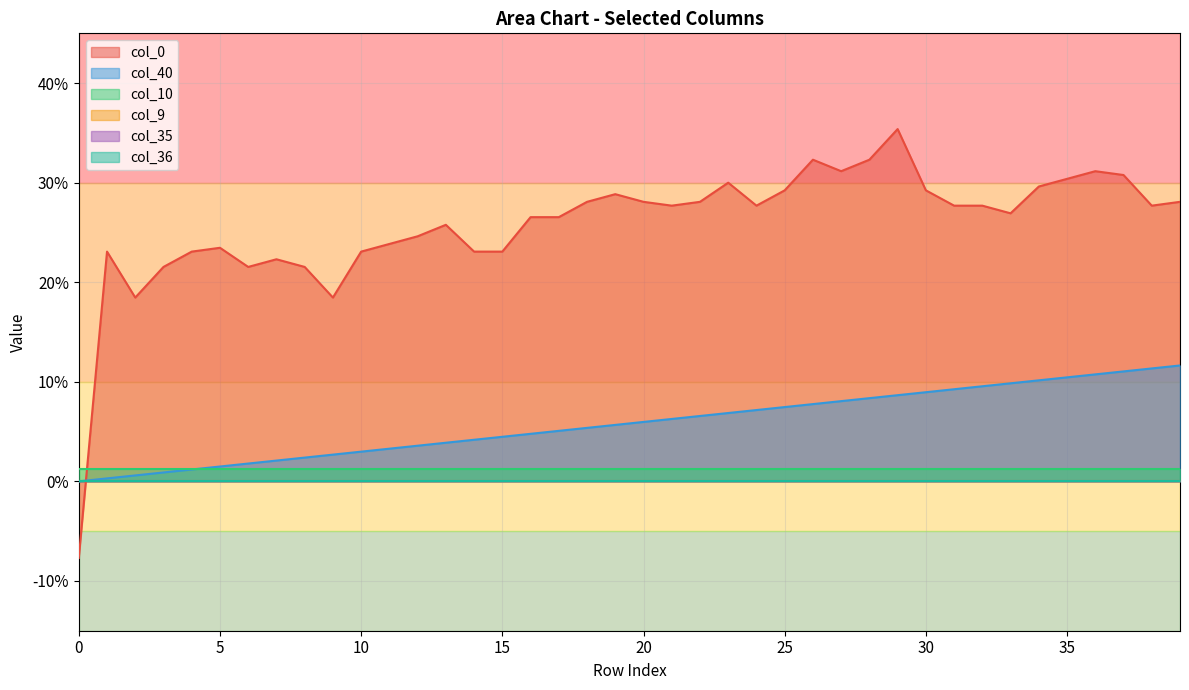

Reading left to right, what are all the values shown in this chart?

col_40: 0=0.0	1=0.0	2=0.0	3=0.0	4=0.0	5=0.0	6=0.0	7=0.0	8=0.0	9=0.0	10=0.0	11=0.0	12=0.0	13=0.0	14=0.0	15=0.0	16=0.0	17=0.1	18=0.1	19=0.1	20=0.1	21=0.1	22=0.1	23=0.1	24=0.1	25=0.1	26=0.1	27=0.1	28=0.1	29=0.1	30=0.1	31=0.1	32=0.1	33=0.1	34=0.1	35=0.1	36=0.1	37=0.1	38=0.1	39=0.1
col_9: 0=0.0	1=0.0	2=0.0	3=0.0	4=0.0	5=0.0	6=0.0	7=0.0	8=0.0	9=0.0	10=0.0	11=0.0	12=0.0	13=0.0	14=0.0	15=0.0	16=0.0	17=0.0	18=0.0	19=0.0	20=0.0	21=0.0	22=0.0	23=0.0	24=0.0	25=0.0	26=0.0	27=0.0	28=0.0	29=0.0	30=0.0	31=0.0	32=0.0	33=0.0	34=0.0	35=0.0	36=0.0	37=0.0	38=0.0	39=0.0
col_10: 0=0.0	1=0.0	2=0.0	3=0.0	4=0.0	5=0.0	6=0.0	7=0.0	8=0.0	9=0.0	10=0.0	11=0.0	12=0.0	13=0.0	14=0.0	15=0.0	16=0.0	17=0.0	18=0.0	19=0.0	20=0.0	21=0.0	22=0.0	23=0.0	24=0.0	25=0.0	26=0.0	27=0.0	28=0.0	29=0.0	30=0.0	31=0.0	32=0.0	33=0.0	34=0.0	35=0.0	36=0.0	37=0.0	38=0.0	39=0.0
col_35: 0=0.0	1=0.0	2=0.0	3=0.0	4=0.0	5=0.0	6=0.0	7=0.0	8=0.0	9=0.0	10=0.0	11=0.0	12=0.0	13=0.0	14=0.0	15=0.0	16=0.0	17=0.0	18=0.0	19=0.0	20=0.0	21=0.0	22=0.0	23=0.0	24=0.0	25=0.0	26=0.0	27=0.0	28=0.0	29=0.0	30=0.0	31=0.0	32=0.0	33=0.0	34=0.0	35=0.0	36=0.0	37=0.0	38=0.0	39=0.0
col_36: 0=0.0	1=0.0	2=0.0	3=0.0	4=0.0	5=0.0	6=0.0	7=0.0	8=0.0	9=0.0	10=0.0	11=0.0	12=0.0	13=0.0	14=0.0	15=0.0	16=0.0	17=0.0	18=0.0	19=0.0	20=0.0	21=0.0	22=0.0	23=0.0	24=0.0	25=0.0	26=0.0	27=0.0	28=0.0	29=0.0	30=0.0	31=0.0	32=0.0	33=0.0	34=0.0	35=0.0	36=0.0	37=0.0	38=0.0	39=0.0
col_0: 0=-0.1	1=0.2	2=0.2	3=0.2	4=0.2	5=0.2	6=0.2	7=0.2	8=0.2	9=0.2	10=0.2	11=0.2	12=0.2	13=0.3	14=0.2	15=0.2	16=0.3	17=0.3	18=0.3	19=0.3	20=0.3	21=0.3	22=0.3	23=0.3	24=0.3	25=0.3	26=0.3	27=0.3	28=0.3	29=0.4	30=0.3	31=0.3	32=0.3	33=0.3	34=0.3	35=0.3	36=0.3	37=0.3	38=0.3	39=0.3